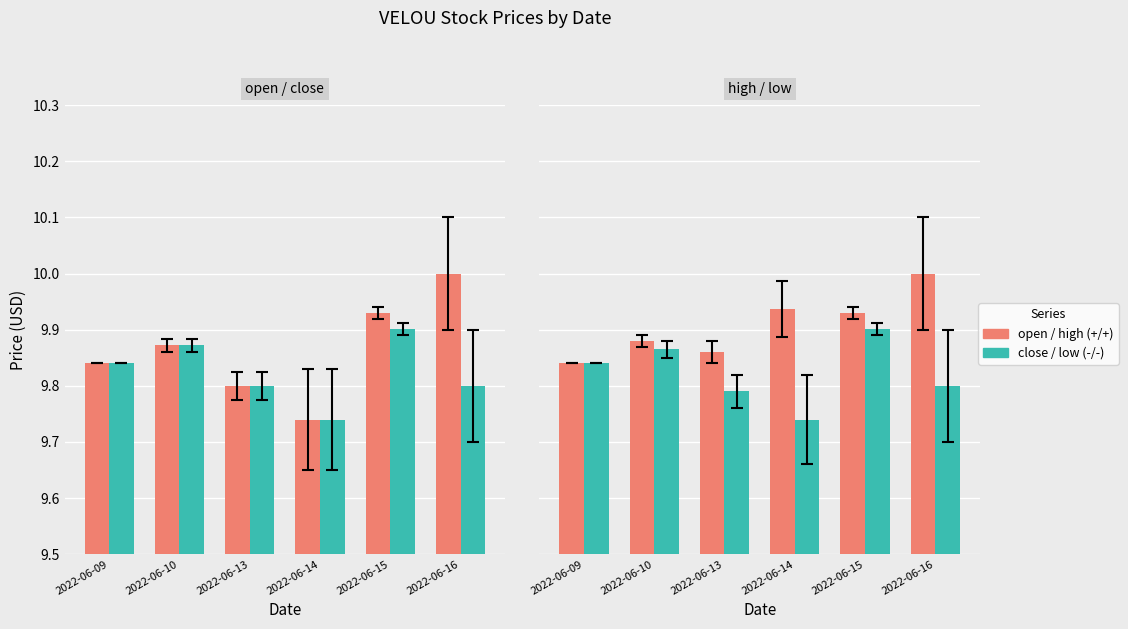

What is the difference between the maximum and minimum values in the close series?

0.2